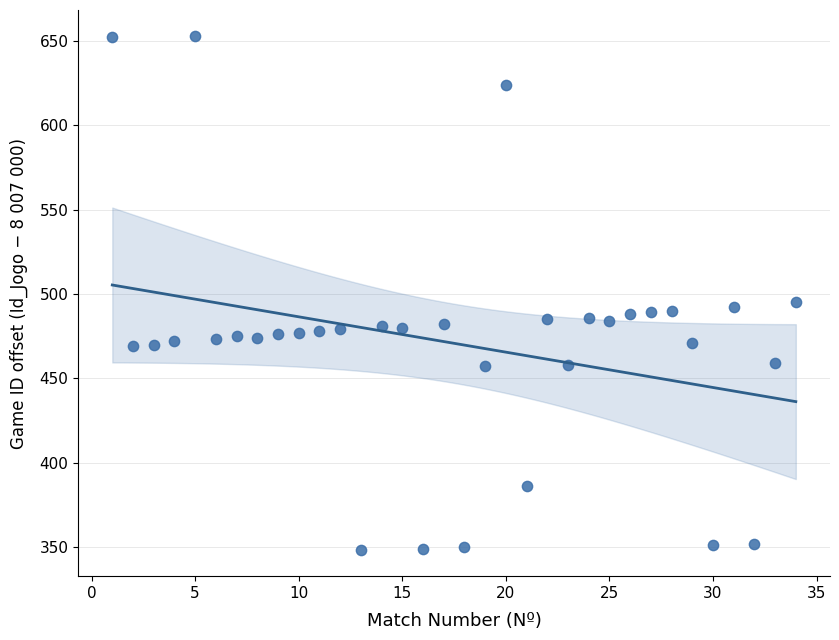

What is the range of Y values (max minus min)?

305